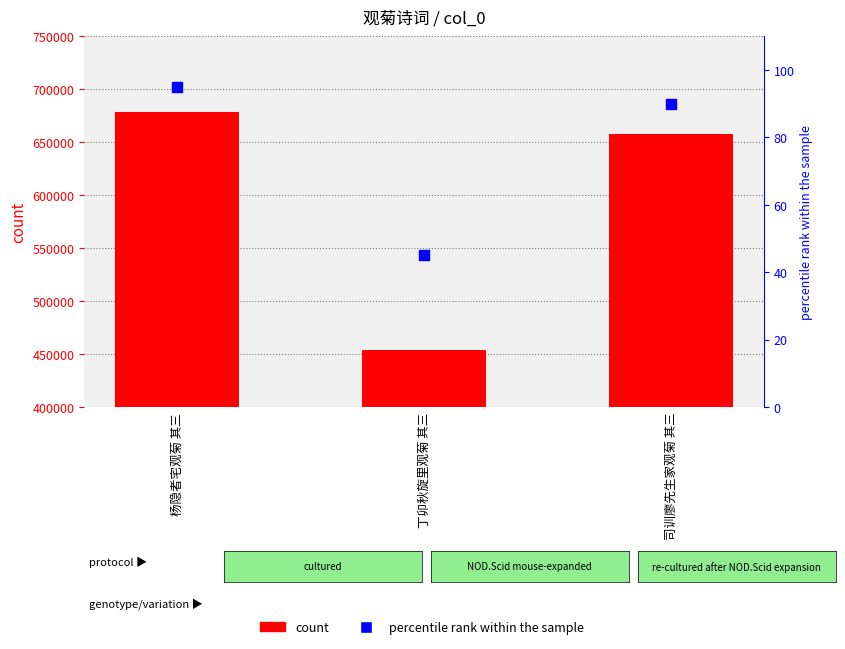

Is the value of percentile rank within the sample at 司训廖先生家观菊 其三 greater than the value of count at 杨隐者宅观菊 其三?

No